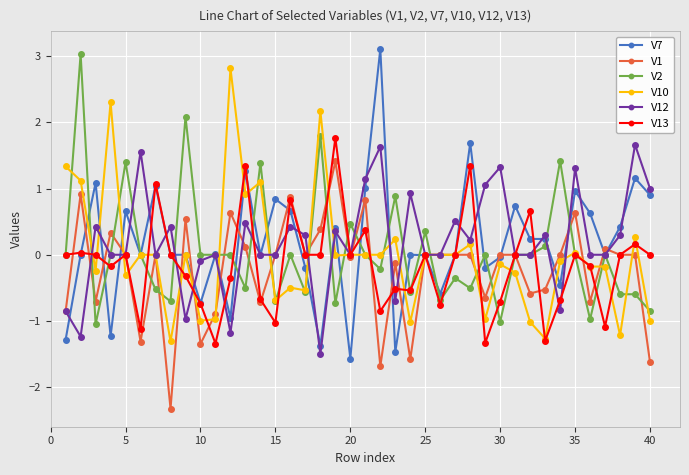

What is the value of the V7 point at the 18th from the left?

-1.4